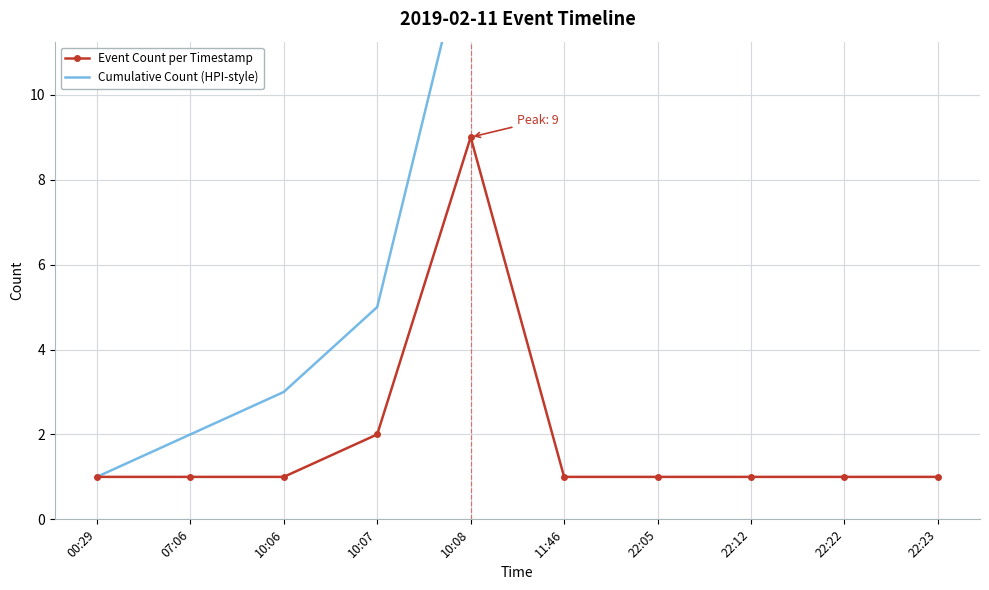

List the labels in order of Cumulative Count (HPI-style) value, largest first.

22:23, 22:22, 22:12, 22:05, 11:46, 10:08, 10:07, 10:06, 07:06, 00:29